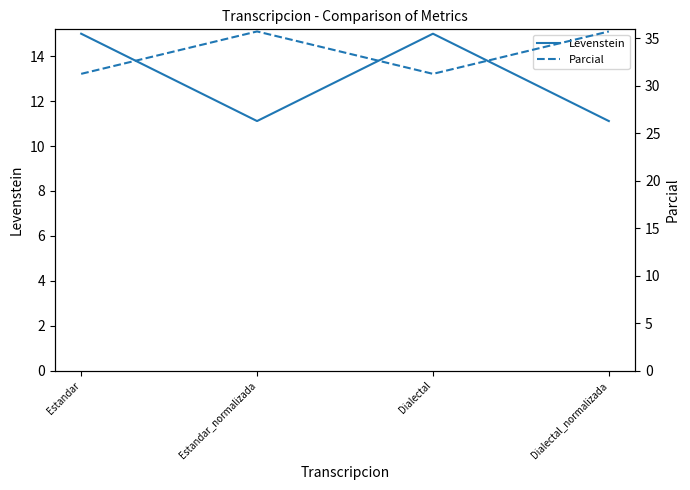

The value of Parcial at Dialectal is 16.0. True or false?

False